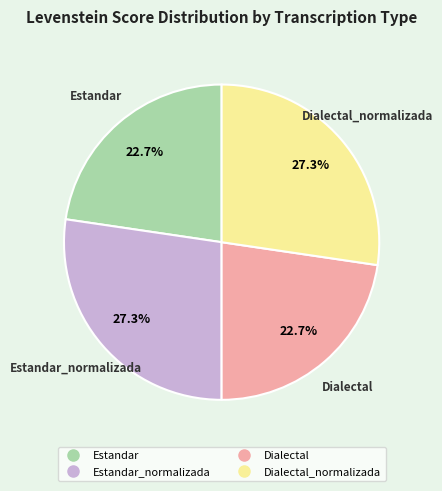

Is there any slice that represents more than half of the pie?

No